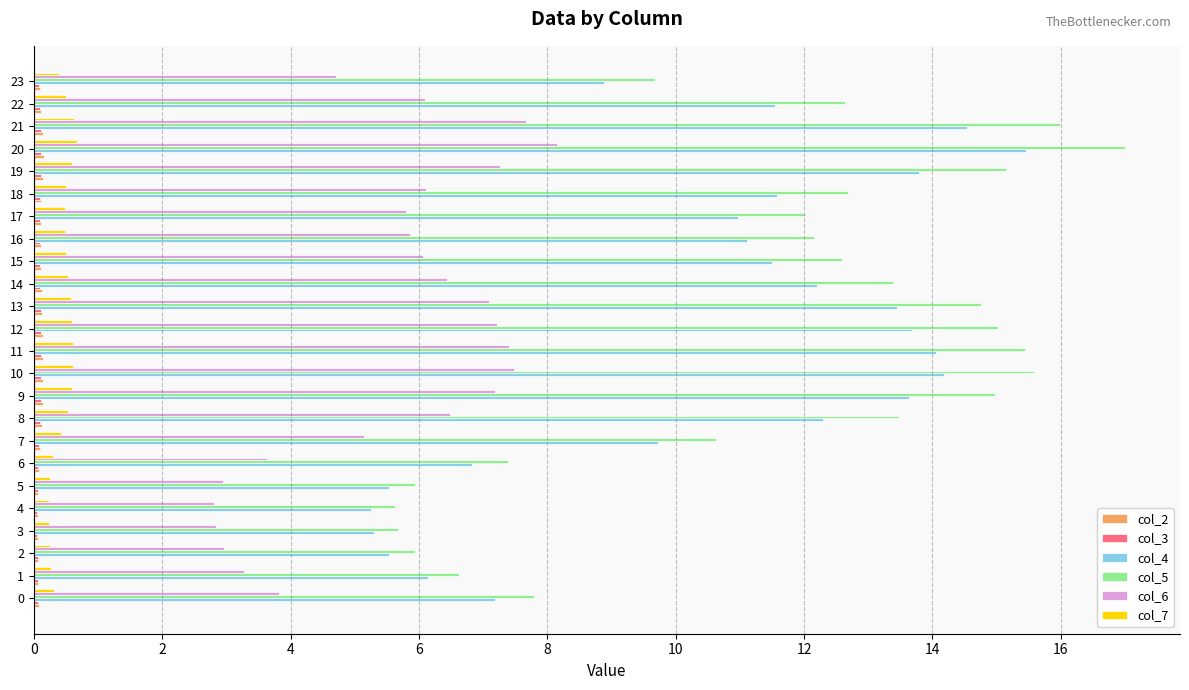

Is it true that col_6 equals 1.3 at 1?

False